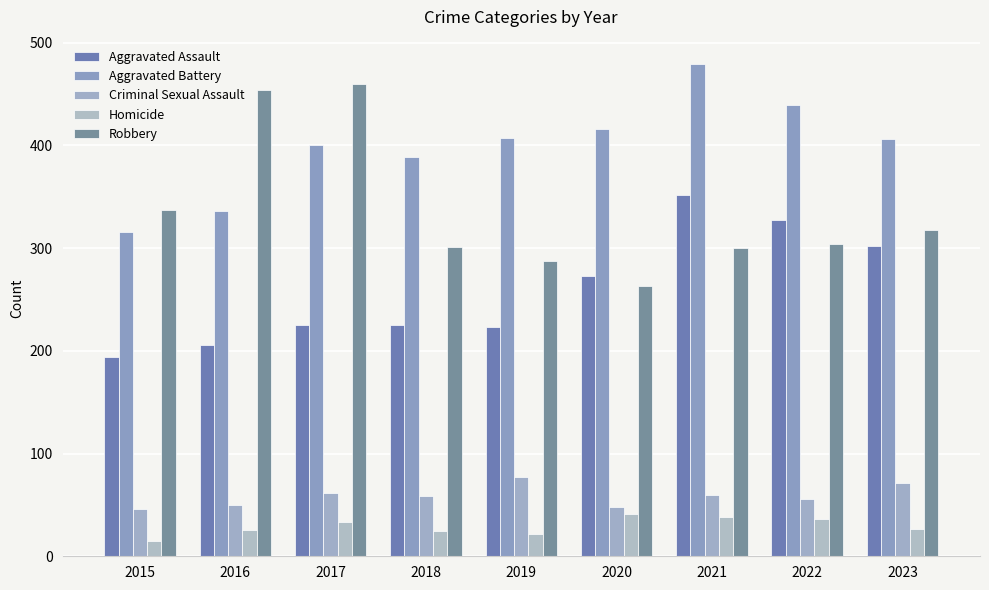

Between 2022 and 2019, which is larger?

2022